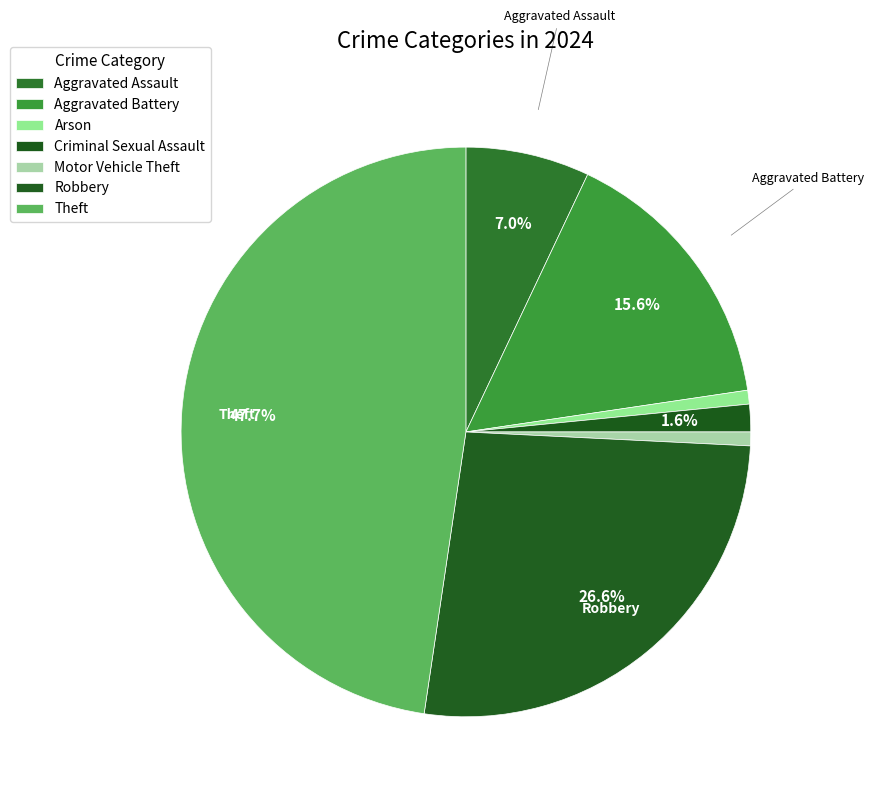

Count the number of slices in the pie.

7